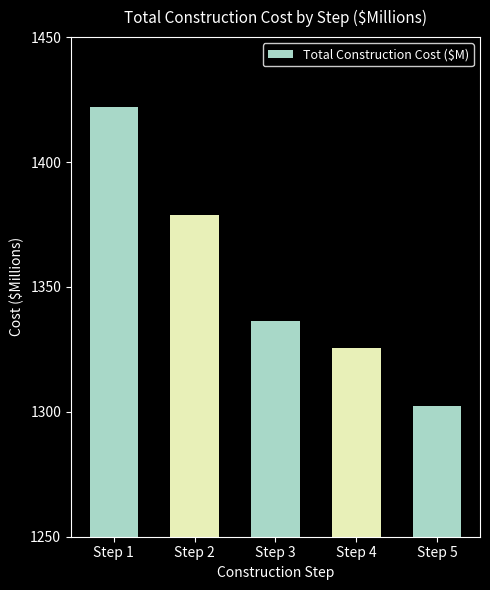

What is the sum of the values at Step 2 and Step 5?

2681.4